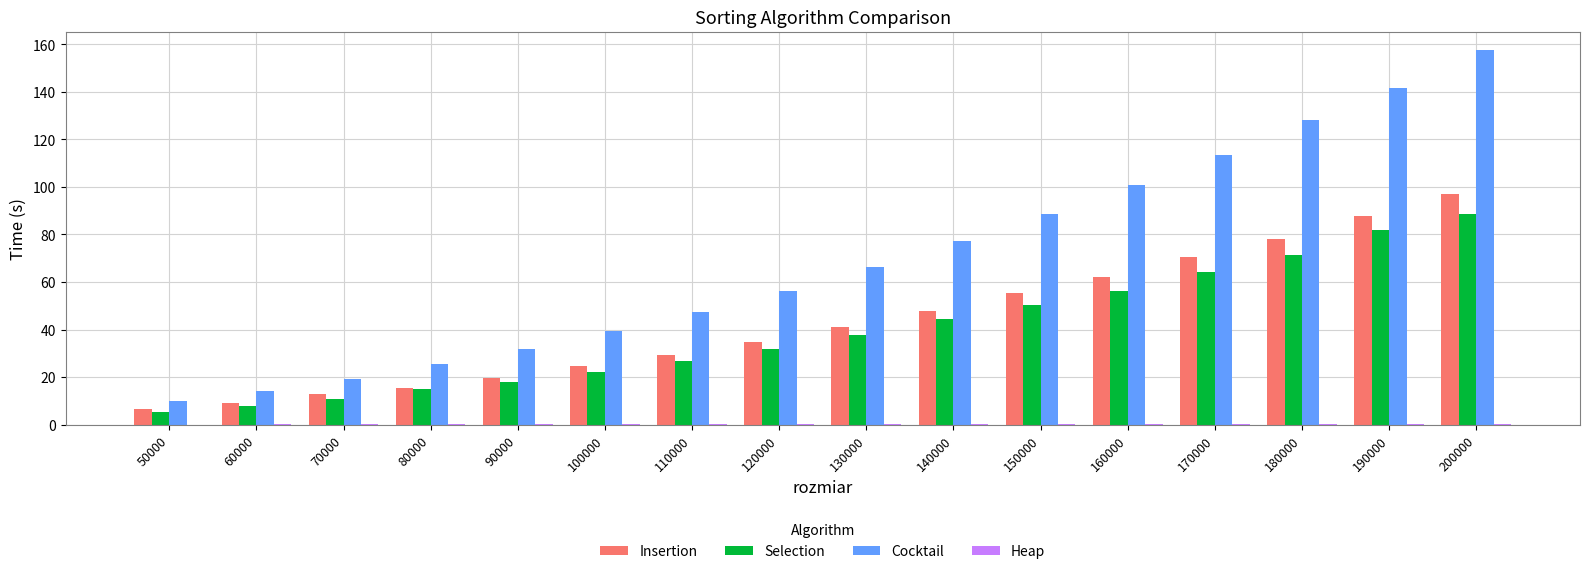

Are the bars grouped side by side (vs. stacked)?

Yes